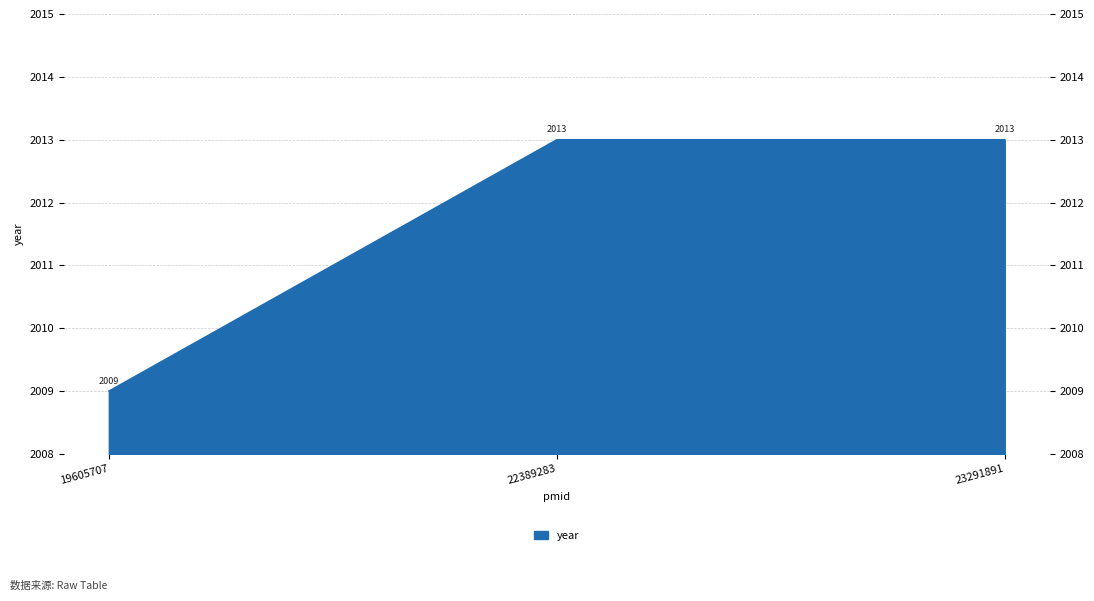

What is the value of the 2nd point from the left?

2013